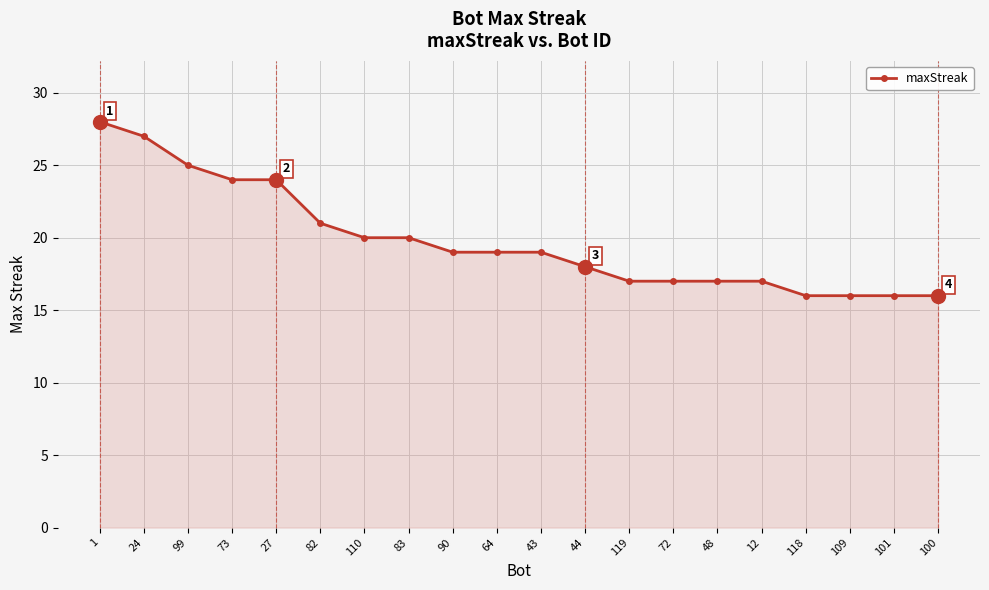

What is the label of the 6th point from the right?

48